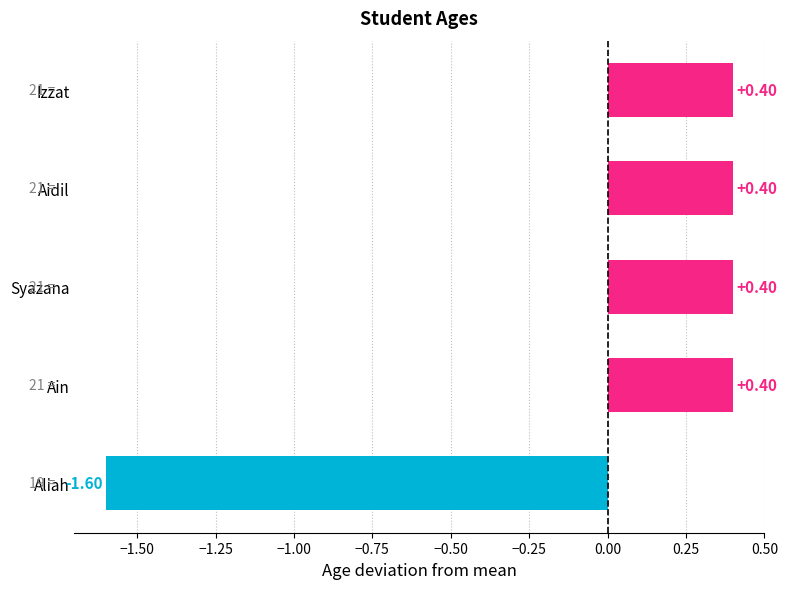

What is the change in value from Ain to Aliah?

-2.0